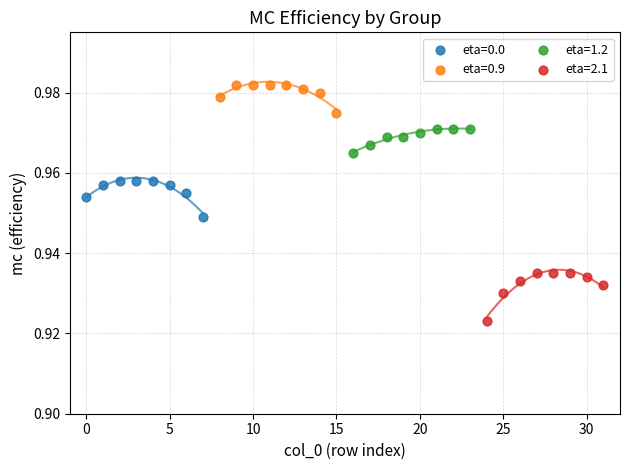

Which series reaches the maximum Y coordinate?

eta=0.9